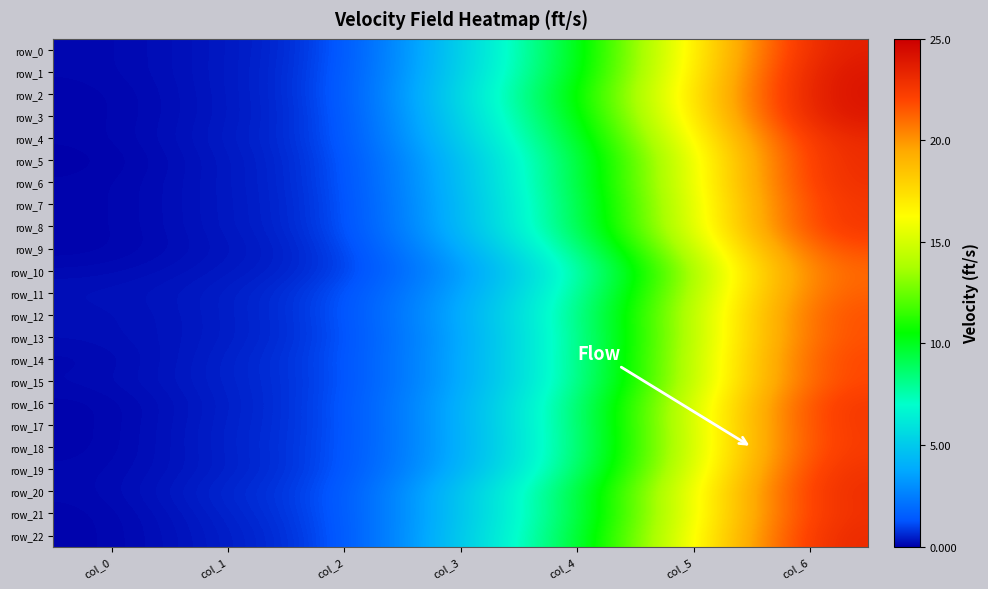

List the labels in order of row_22 value, largest first.

col_6, col_5, col_4, col_3, col_2, col_1, col_0